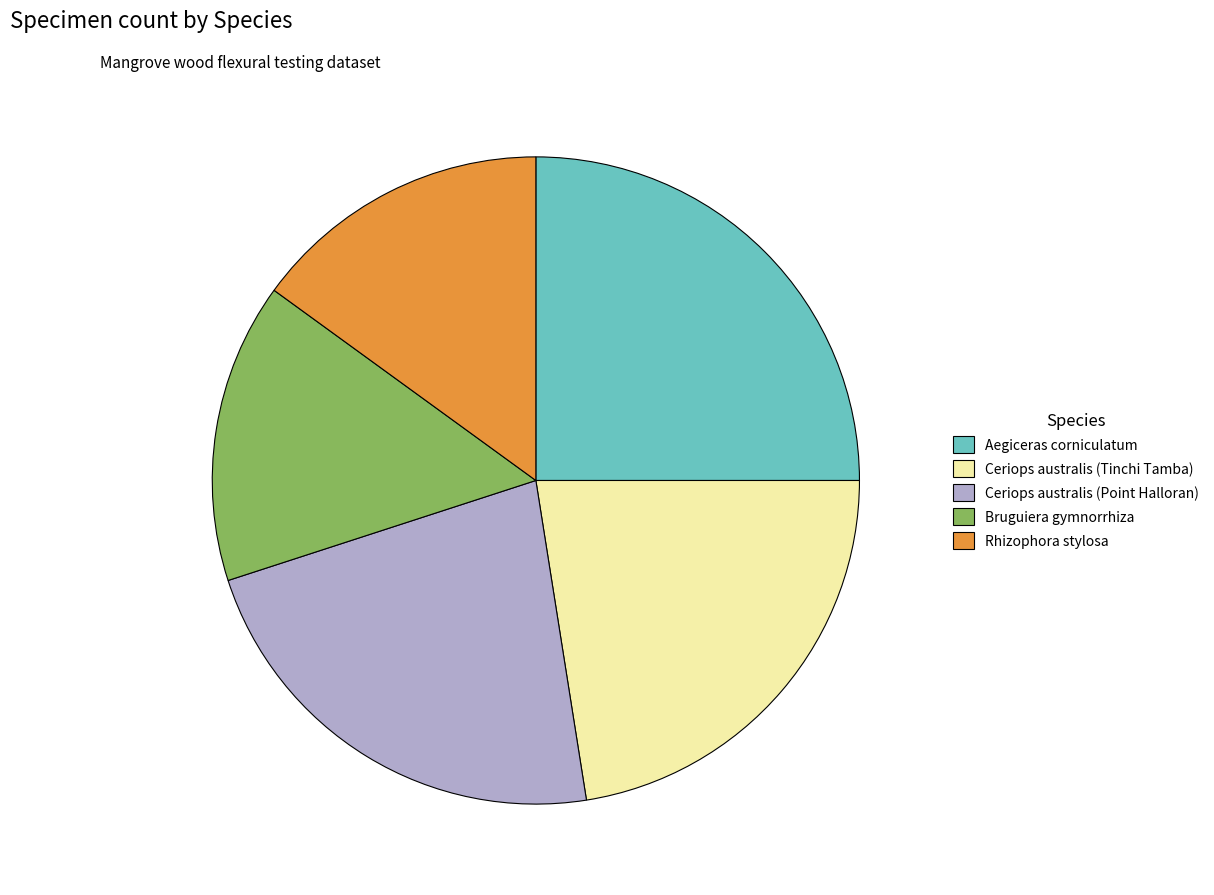

Which has a higher value, Aegiceras corniculatum or Ceriops australis (Point Halloran)?

Aegiceras corniculatum